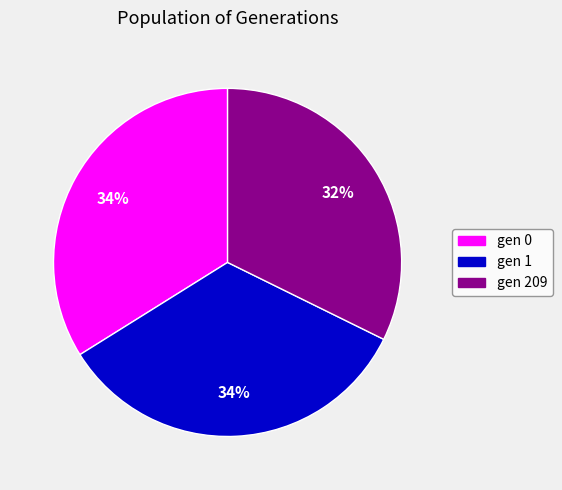

The gen 209 slice represents 41% of the pie. True or false?

False